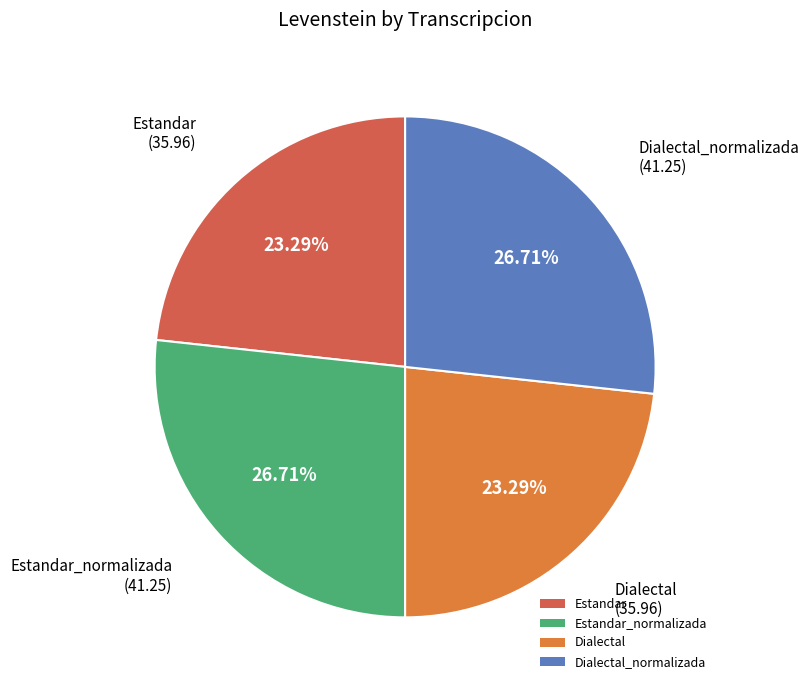

To the nearest percent, what percentage of the pie is Dialectal?

23%